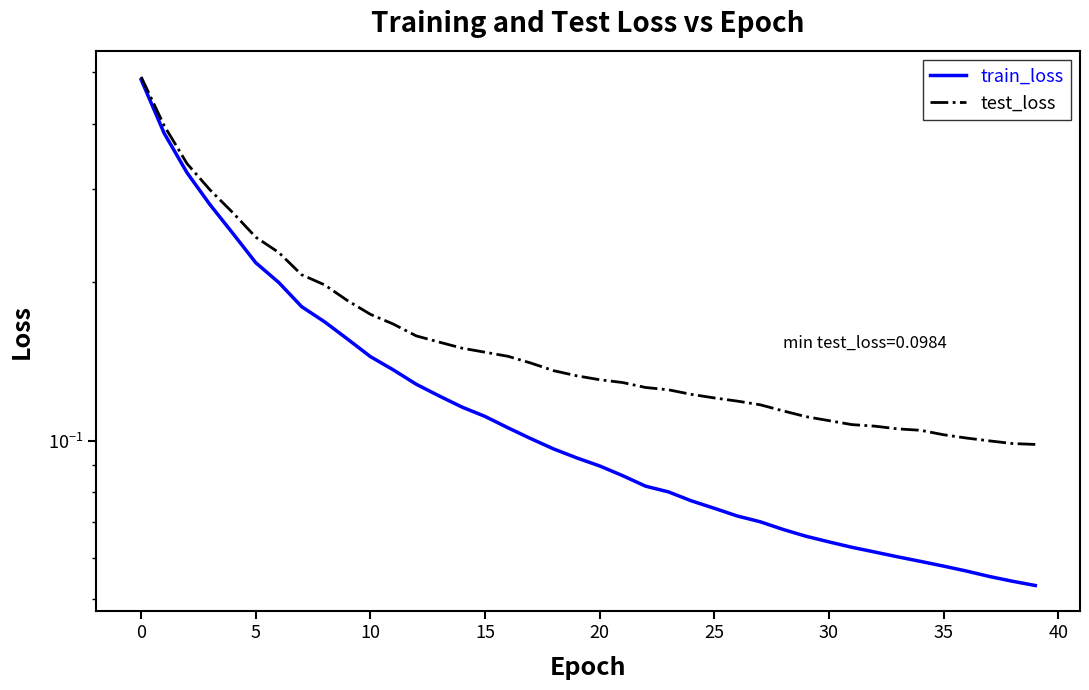

At how many categories does at least one series exceed 0?

40